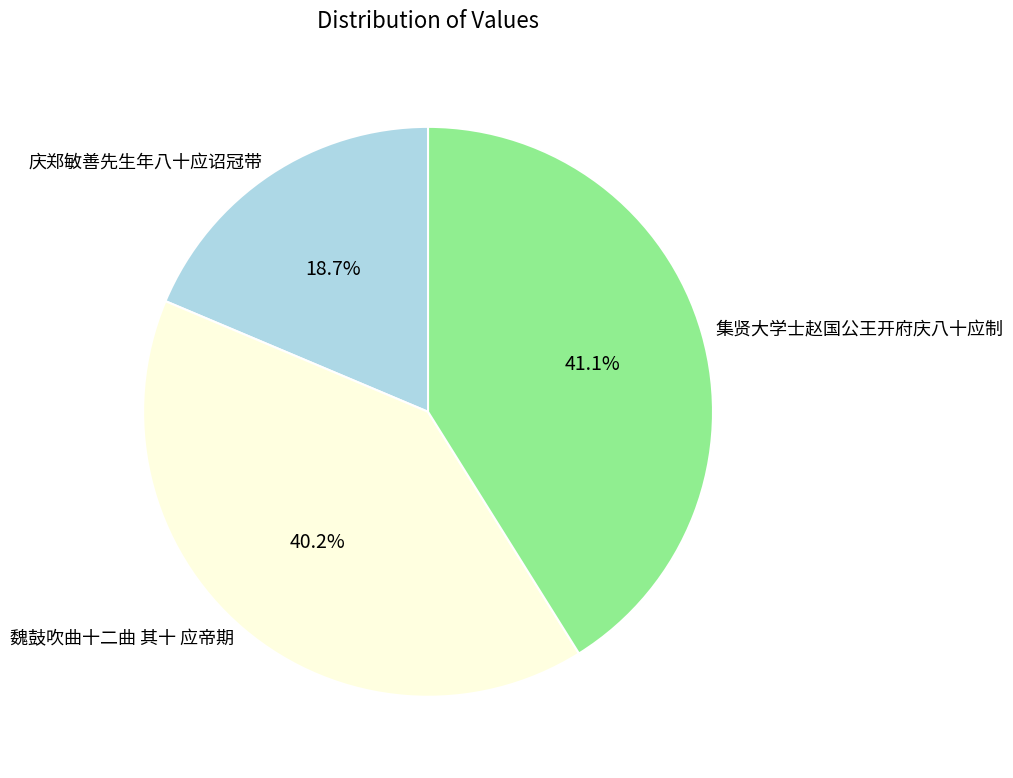

What is the largest slice in the pie chart?

集贤大学士赵国公王开府庆八十应制